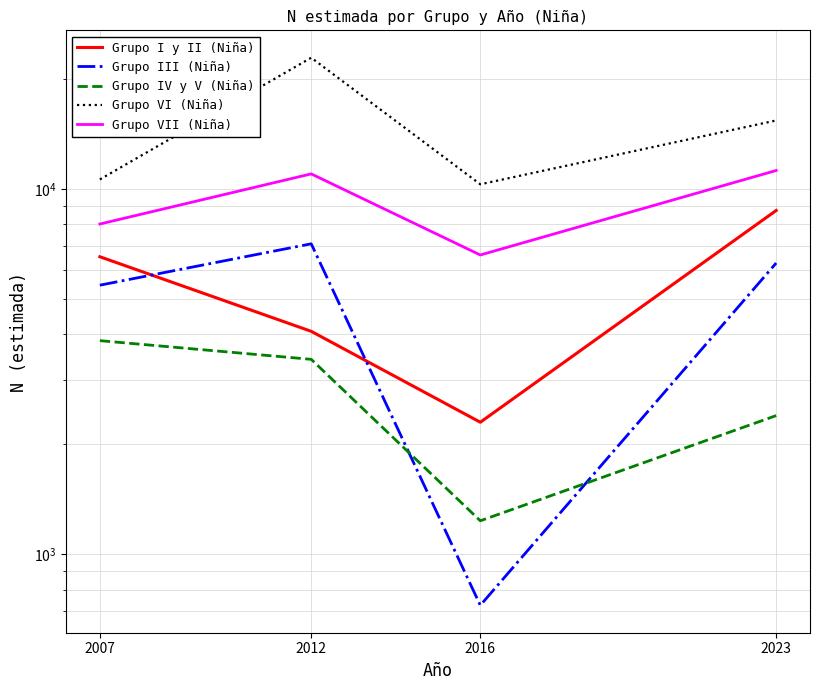

True or false: Grupo III (Niña) has more than 2 interior local peaks.

False